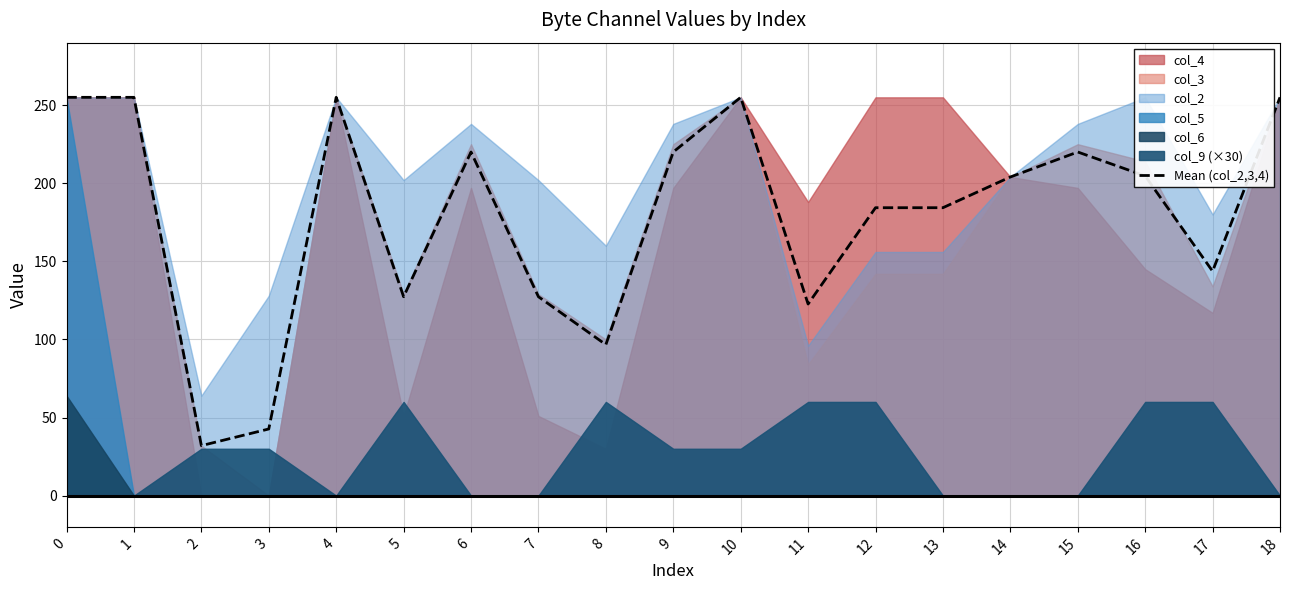

Is it true that the value at 17 is 143.7?

True